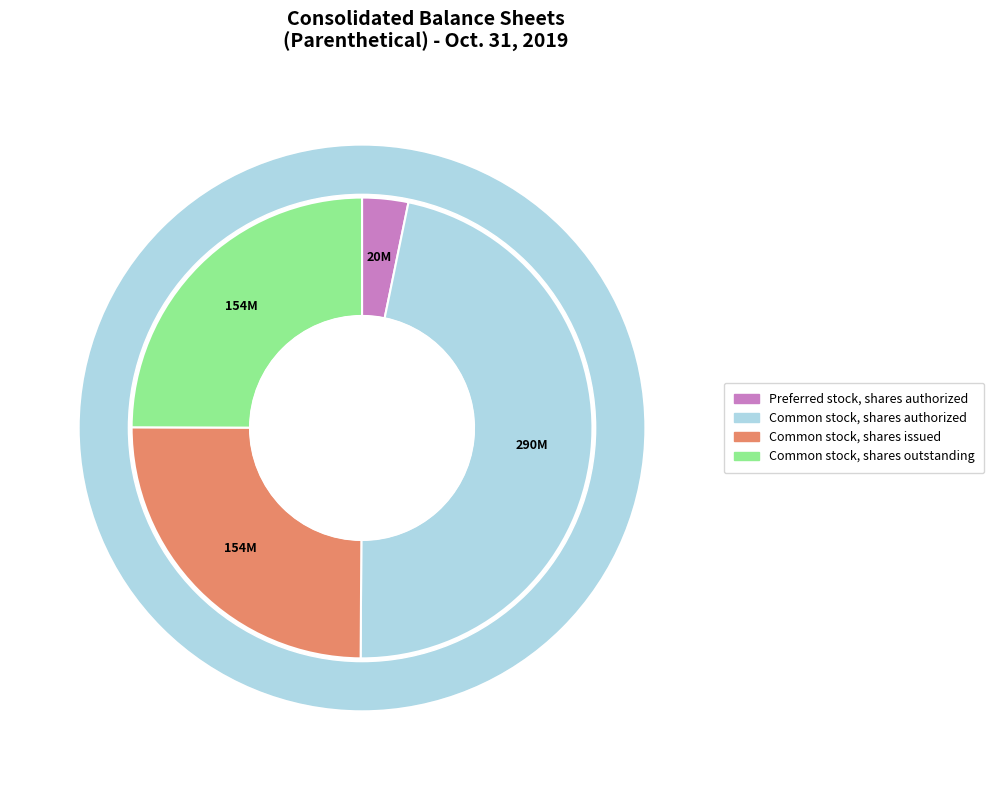

Do Common stock, shares authorized and Common stock, shares issued together represent more than half of the pie?

Yes